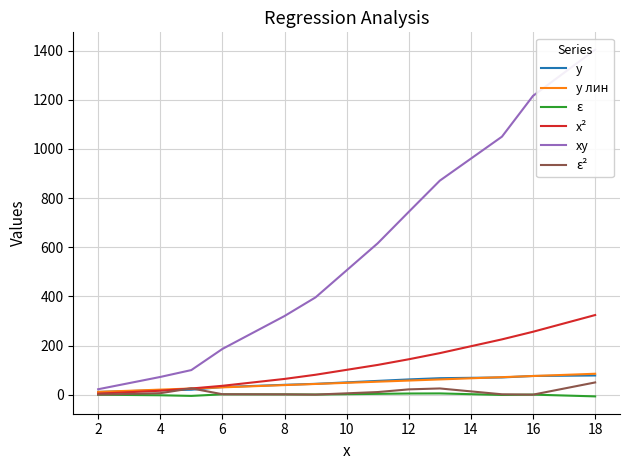

What are all the series names shown in the legend?

y, y лин, ε, x², xy, ε²